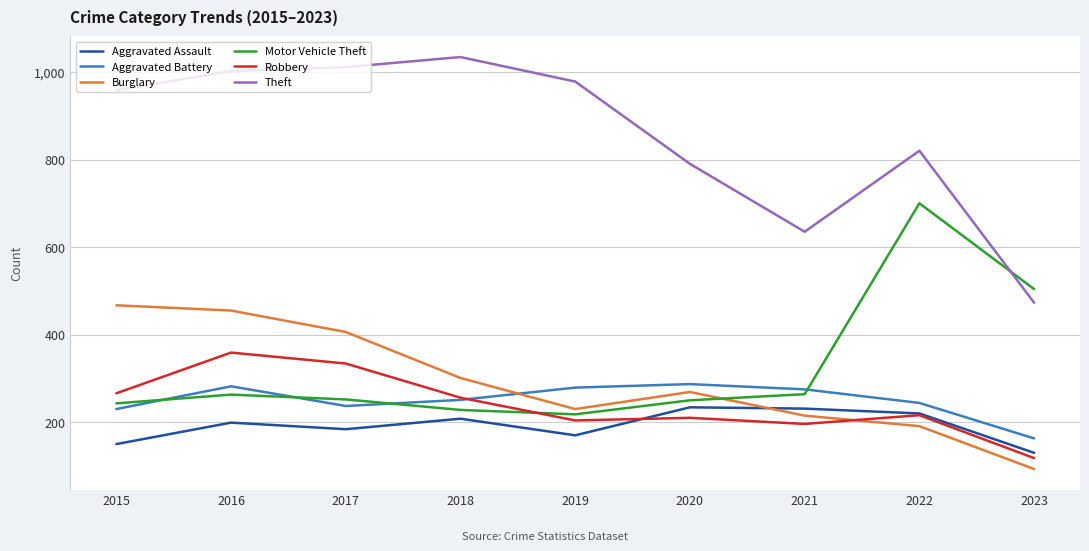

At which category is the sum across all series the highest?

2016